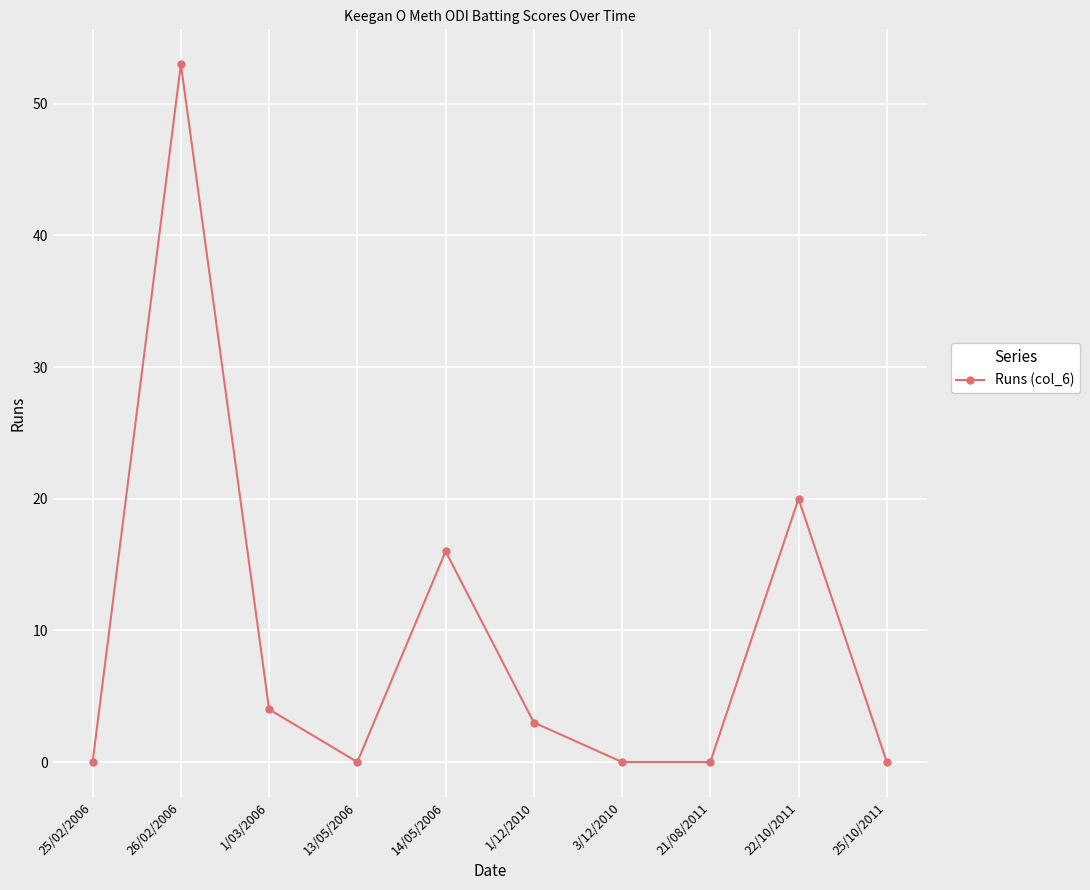

Where is the data nearest to the value 26?

22/10/2011